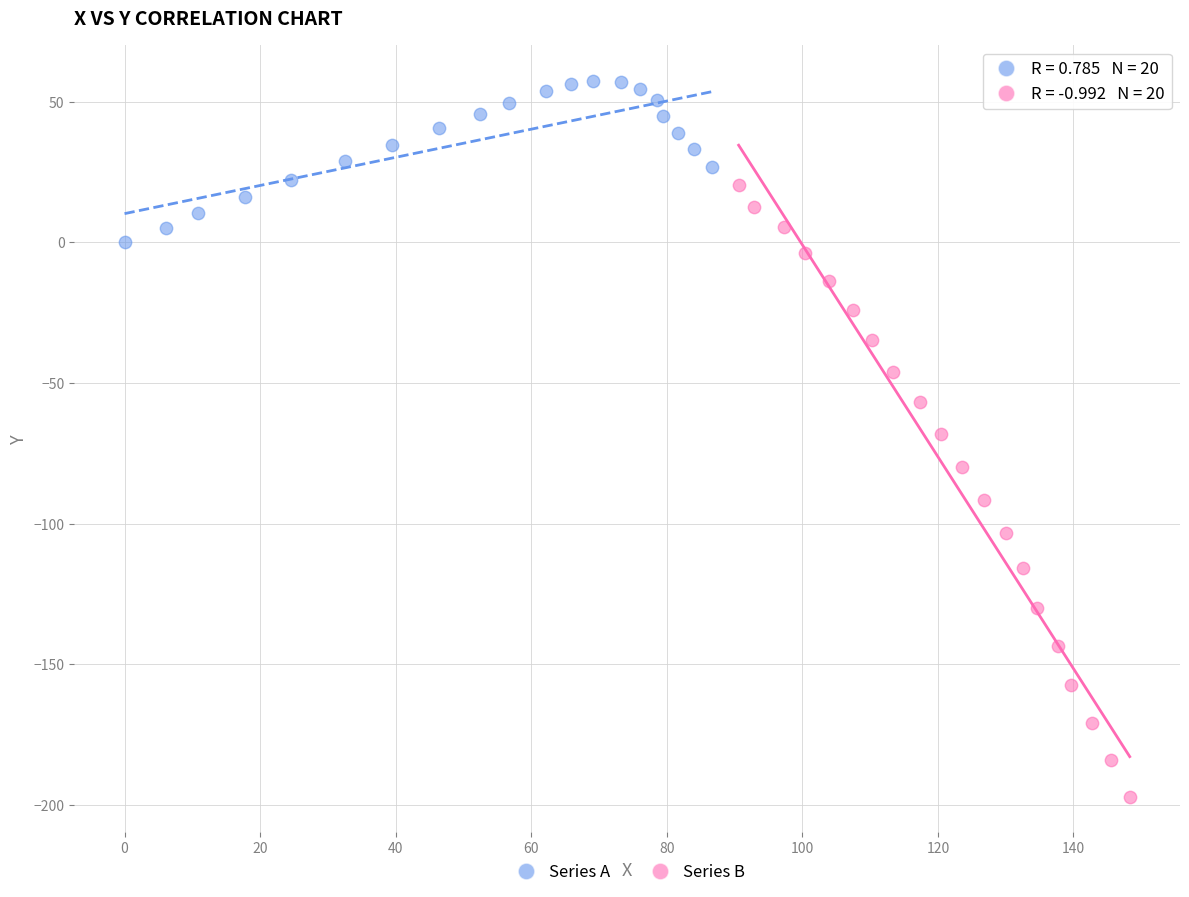

What are all the series names shown in the legend?

Series A, Series B